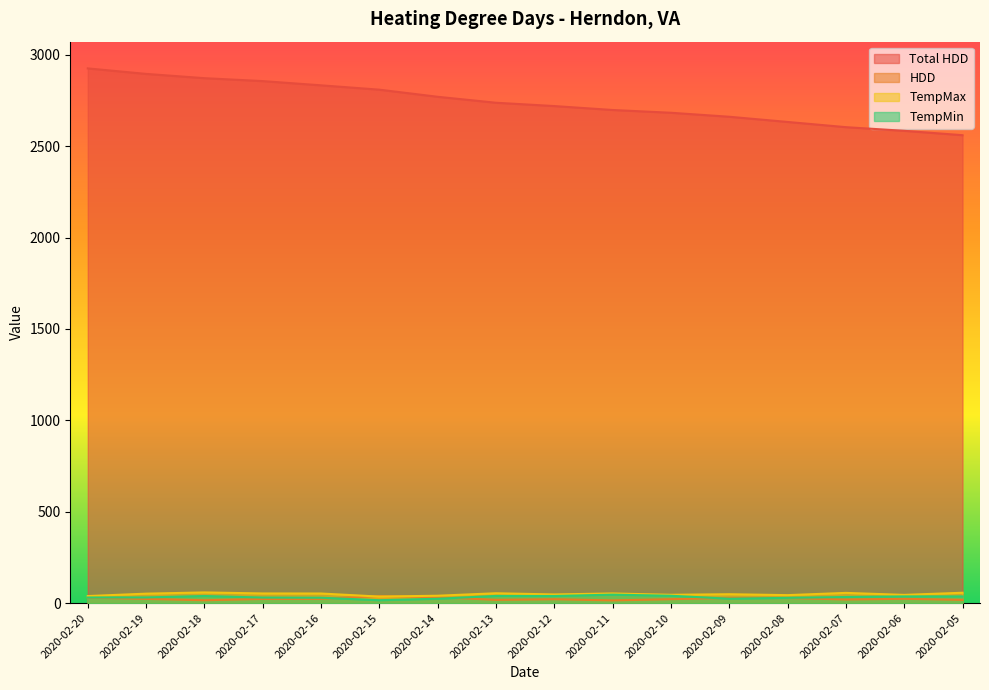

Rank the series by their maximum value, from highest to lowest.

Total HDD, TempMax, TempMin, HDD